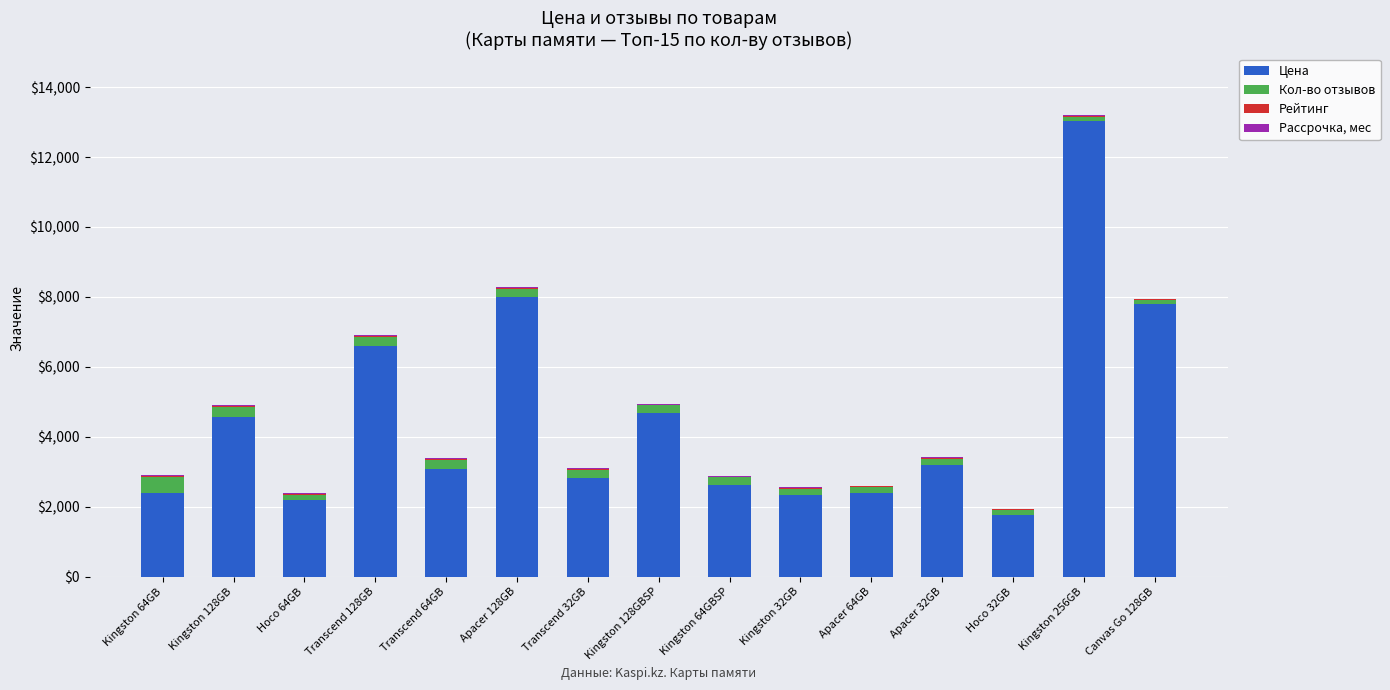

Which category has the highest value in the Цена series?

Kingston 256GB